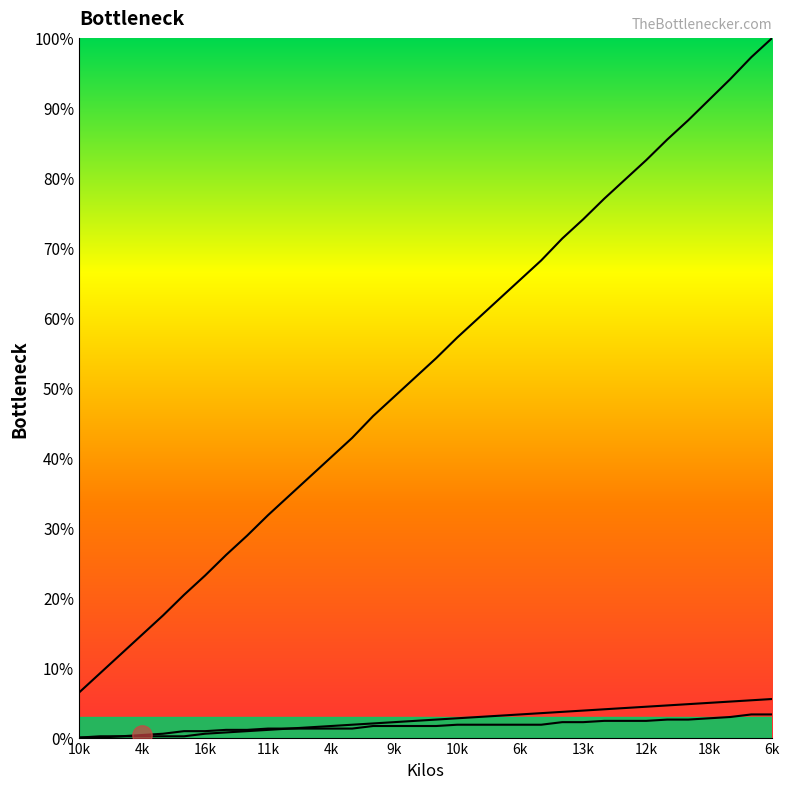

How many categories are shown in the chart?

34